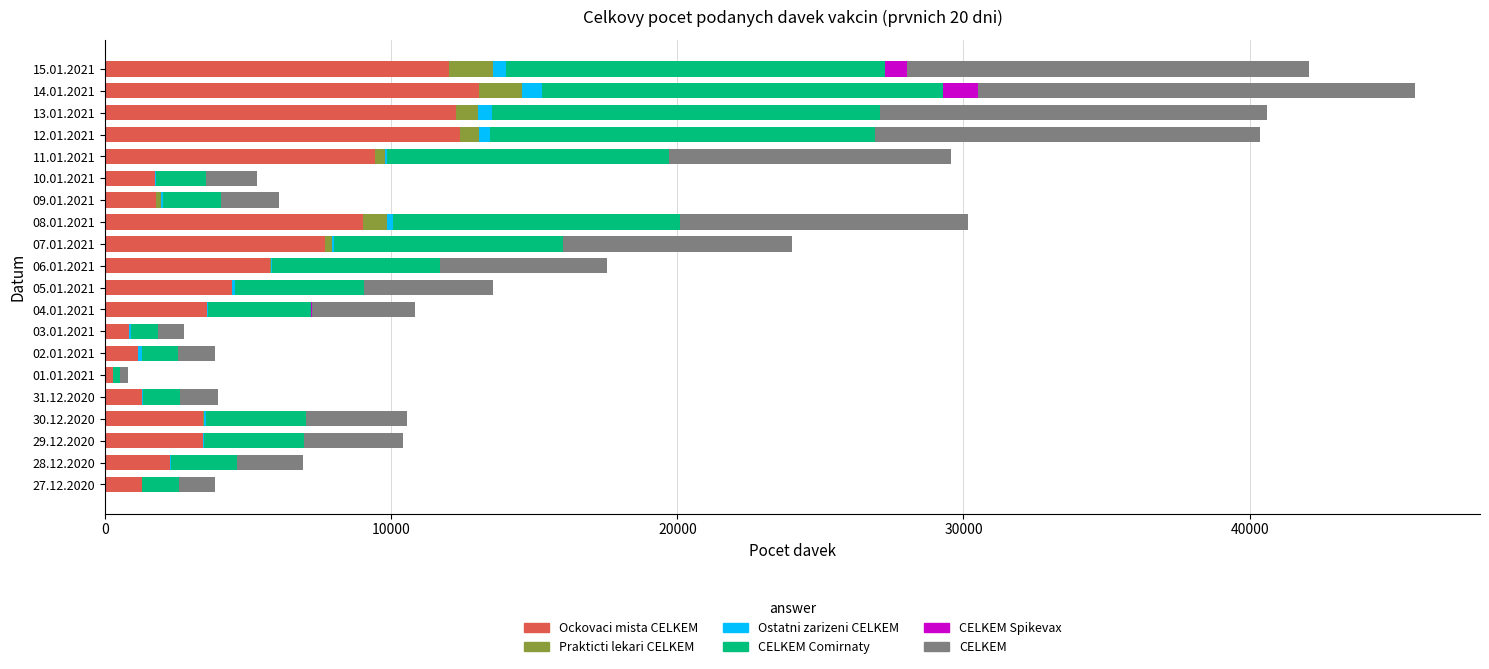

What are all the series names shown in the legend?

Ockovaci mista CELKEM, Prakticti lekari CELKEM, Ostatni zarizeni CELKEM, CELKEM Comirnaty, CELKEM Spikevax, CELKEM